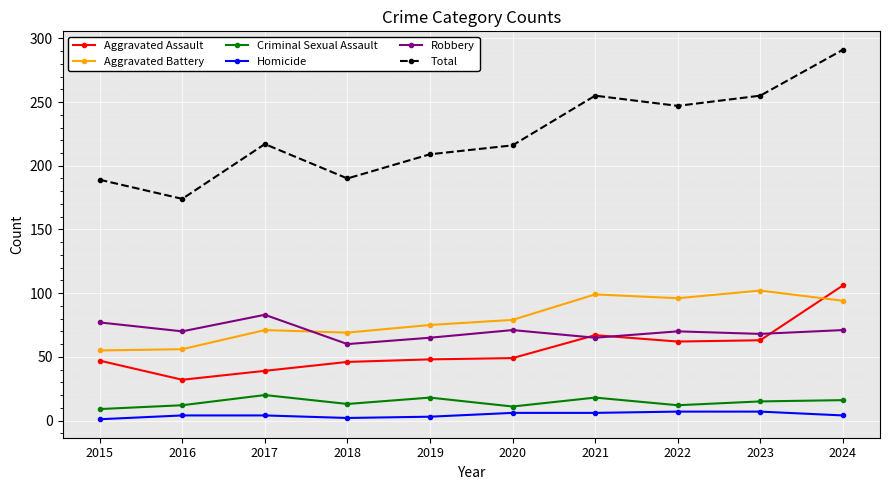

The Robbery series shows 17 at 2023. True or false?

False